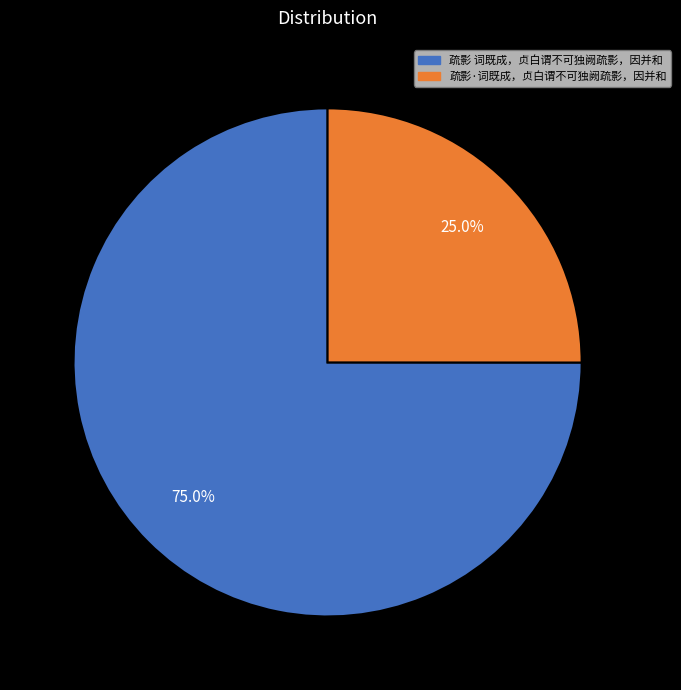

To the nearest percent, what is the difference between the 疏影 词既成，贞白谓不可独阙疏影，因并和 and 疏影·词既成，贞白谓不可独阙疏影，因并和 slice percentages?

50%